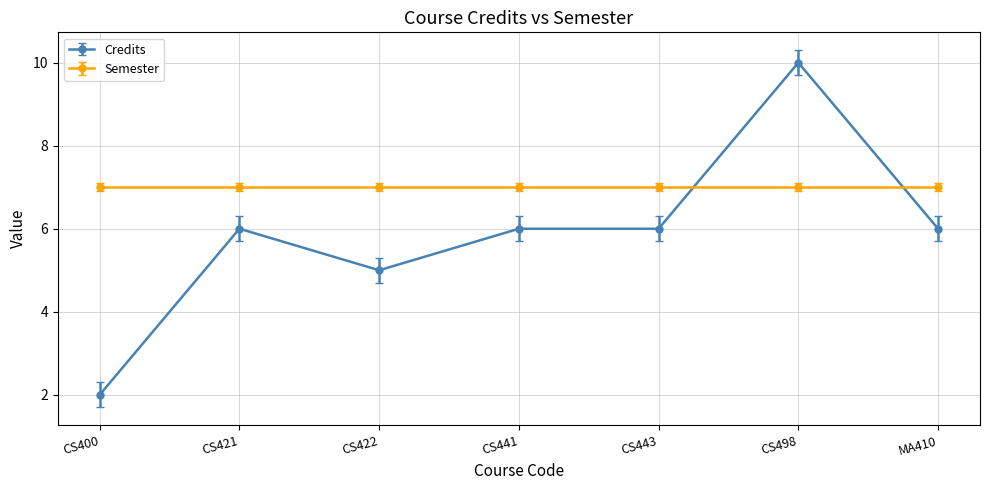

How many data points does each series have?

7